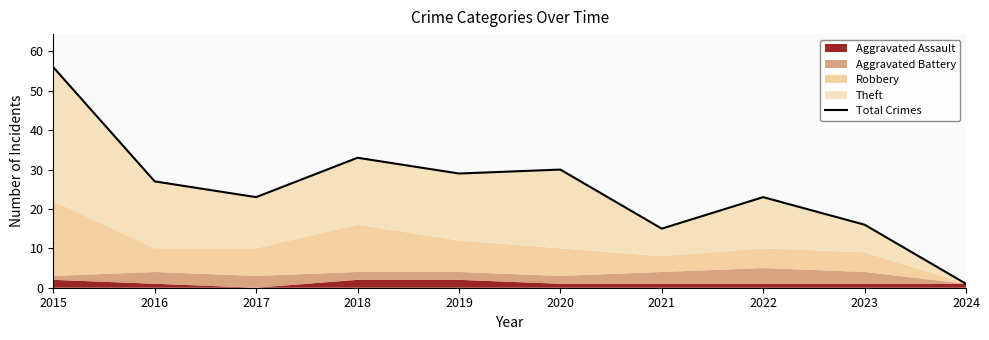

At which label is the value closest to 28?

2016